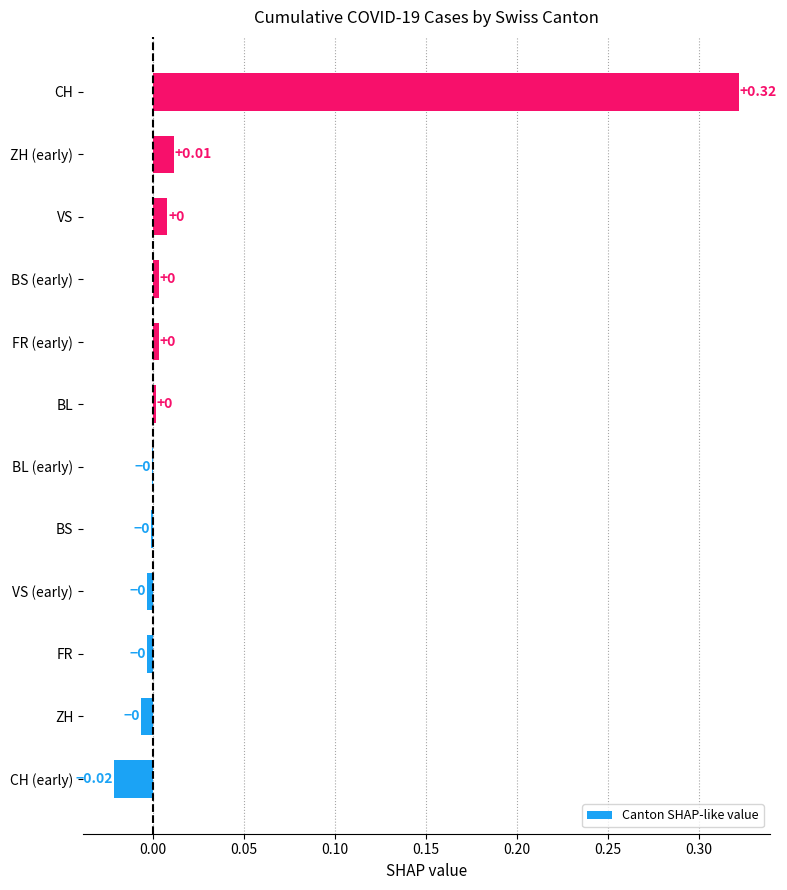

Are the bars grouped side by side (vs. stacked)?

No